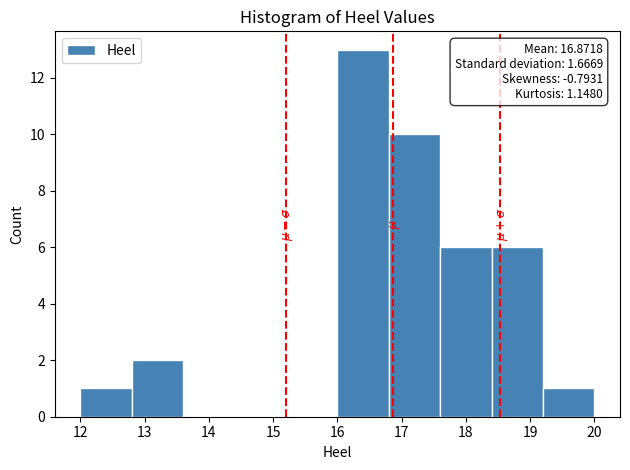

Over which range of the x-axis is the bar tallest?

16.0 to 16.8